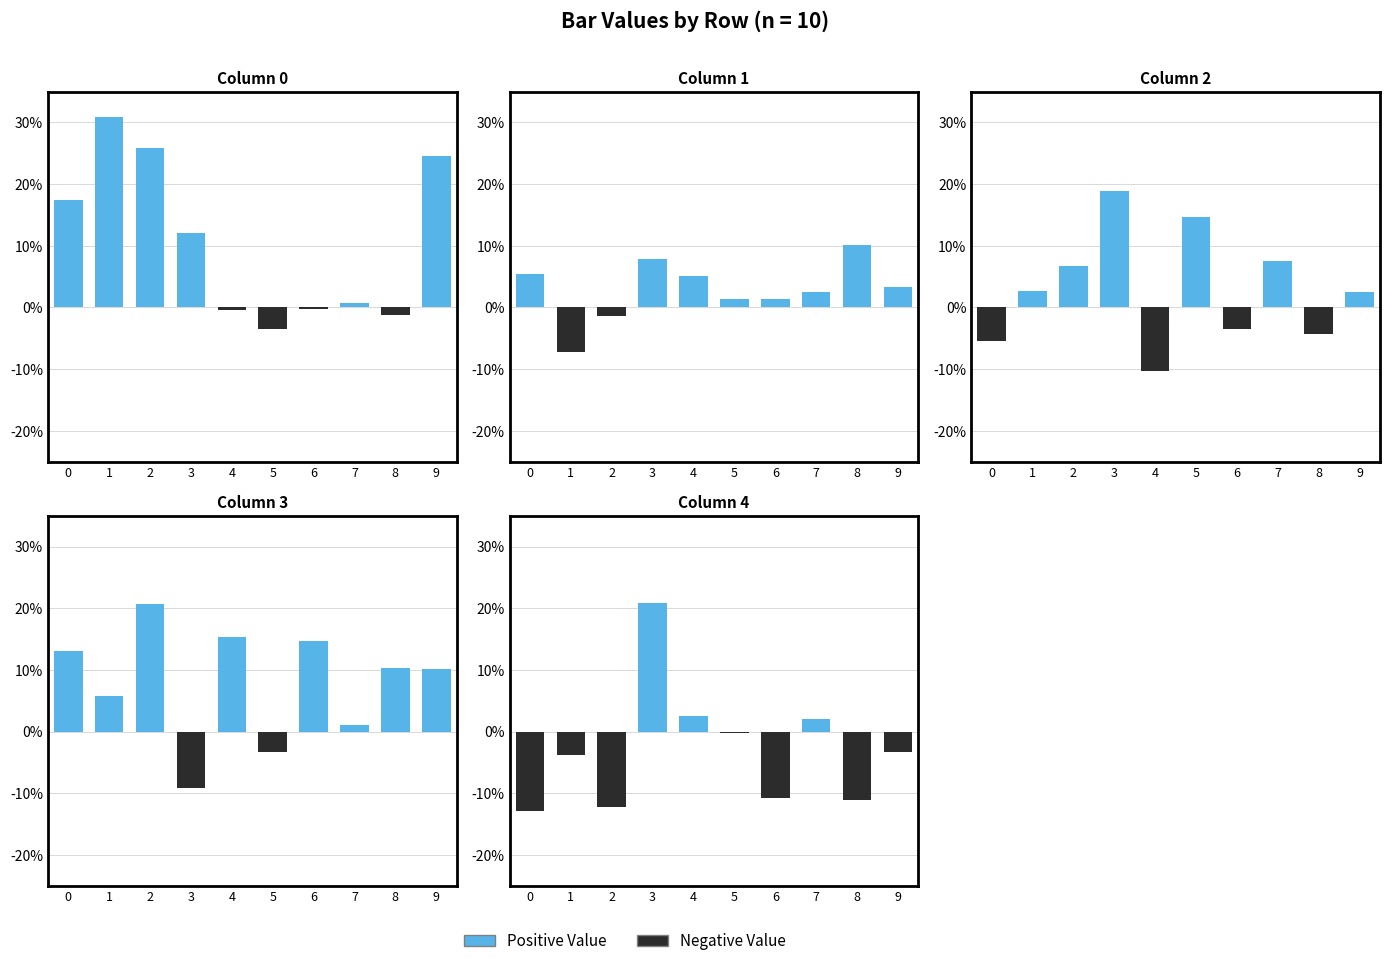

The value of Column 0 at 5 is -0.0. True or false?

False